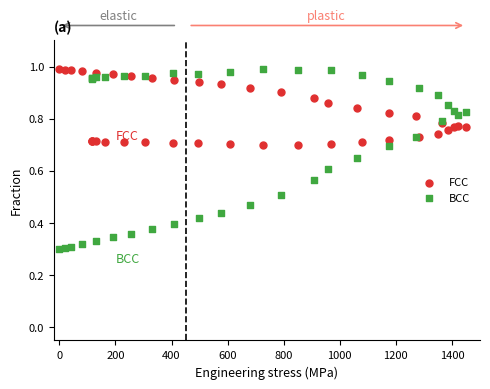

Which series has the widest spread of Y values?

BCC